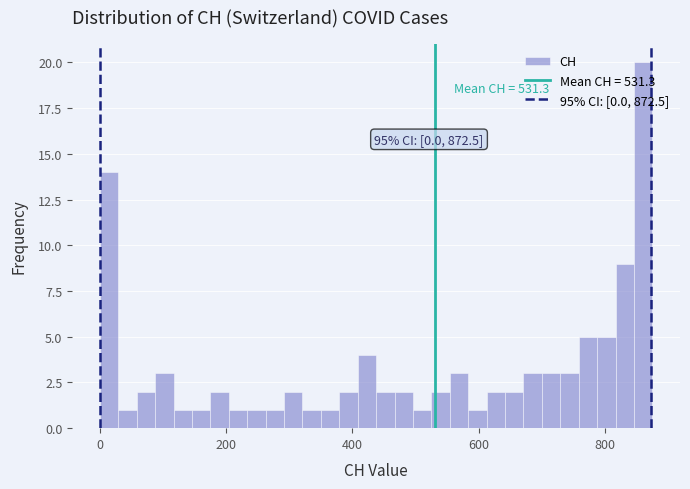

Around what value on the x-axis is the tallest bar? Give the approximate position of its centre, as read against the axis.

860